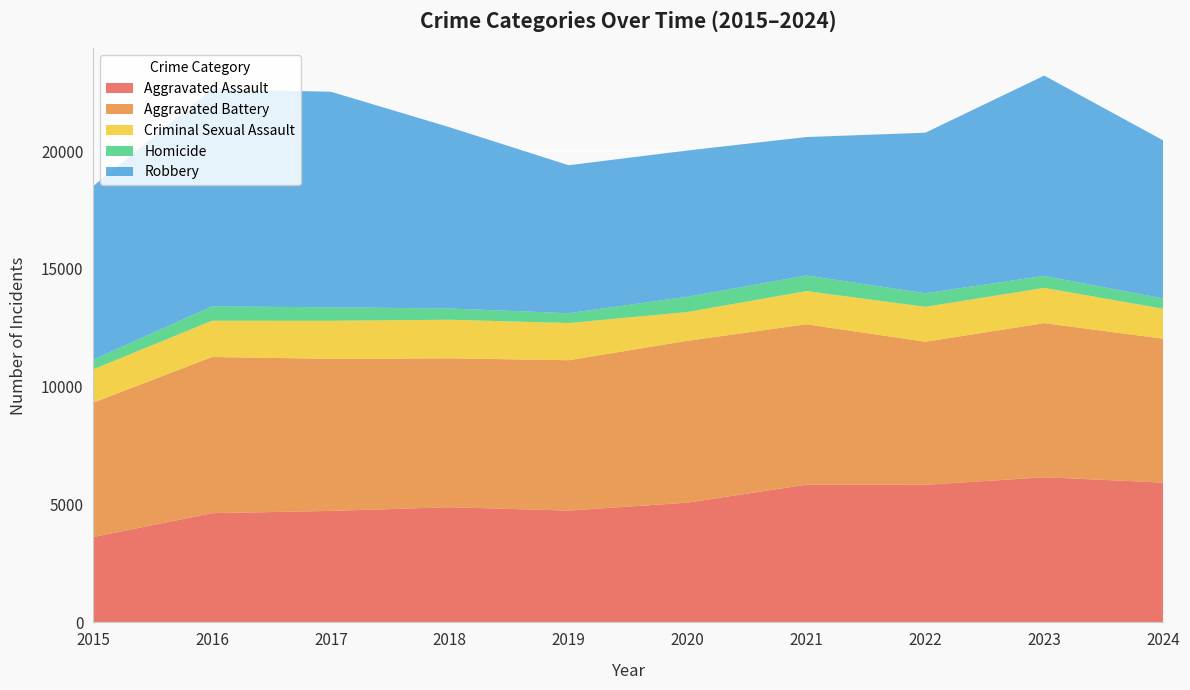

Reading right to left, transcribe all the data shown in this chart.

Aggravated Assault: 2024=5934	2023=6159	2022=5838	2021=5846	2020=5082	2019=4744	2018=4888	2017=4731	2016=4635	2015=3620
Aggravated Battery: 2024=6104	2023=6540	2022=6071	2021=6805	2020=6868	2019=6381	2018=6317	2017=6454	2016=6628	2015=5702
Criminal Sexual Assault: 2024=1272	2023=1497	2022=1483	2021=1408	2020=1222	2019=1578	2018=1639	2017=1615	2016=1539	2015=1414
Homicide: 2024=433	2023=508	2022=576	2021=662	2020=647	2019=418	2018=476	2017=572	2016=606	2015=411
Robbery: 2024=6712	2023=8500	2022=6812	2021=5876	2020=6207	2019=6279	2018=7690	2017=9147	2016=9218	2015=7364